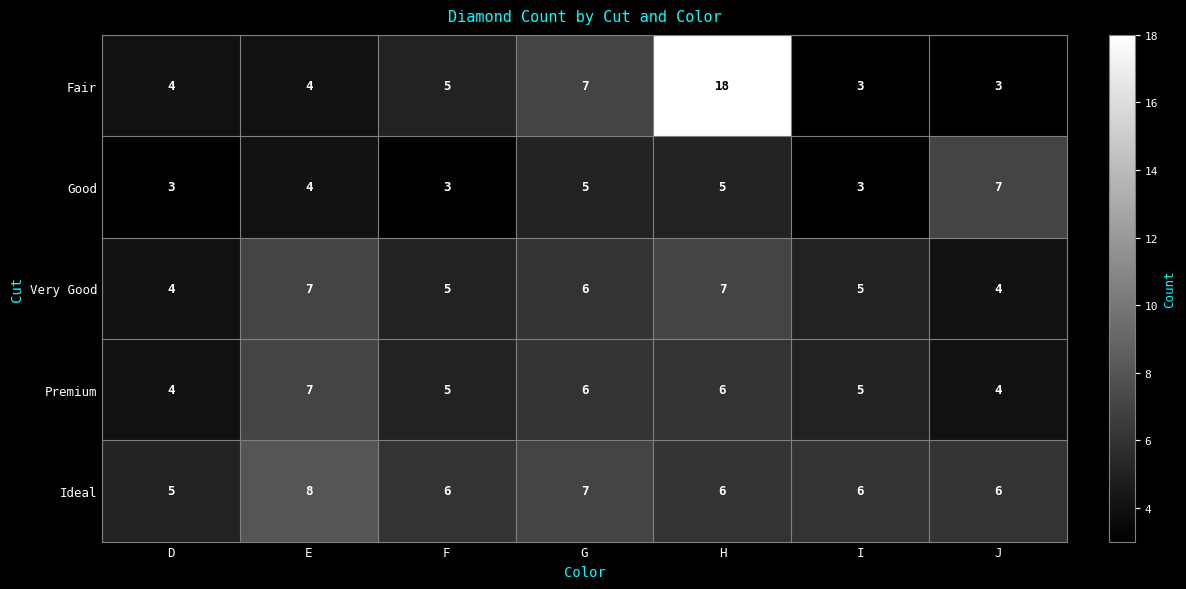

What is the average value of the Ideal series?

6